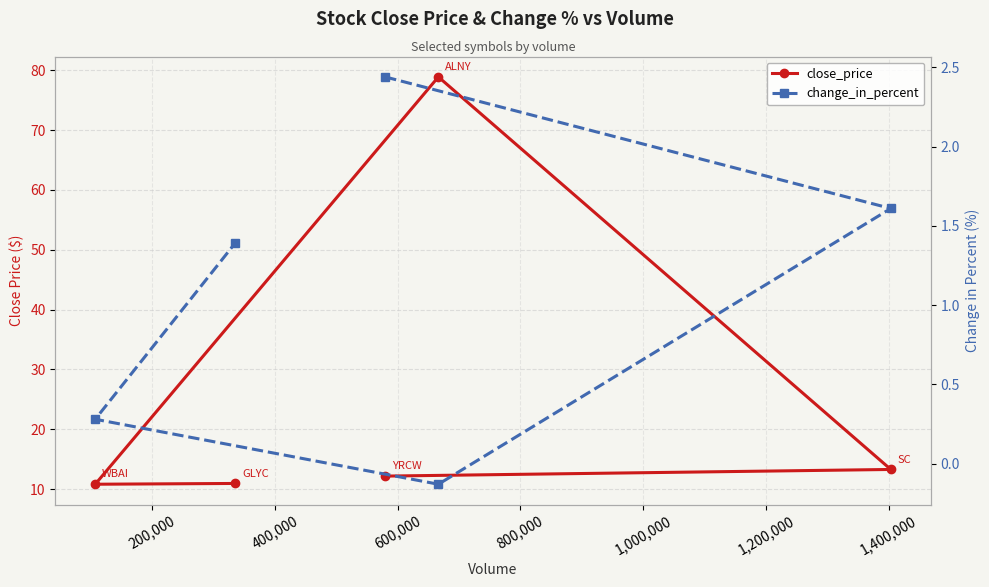

At 400,000, list the series in order from largest to smallest.

close_price, change_in_percent